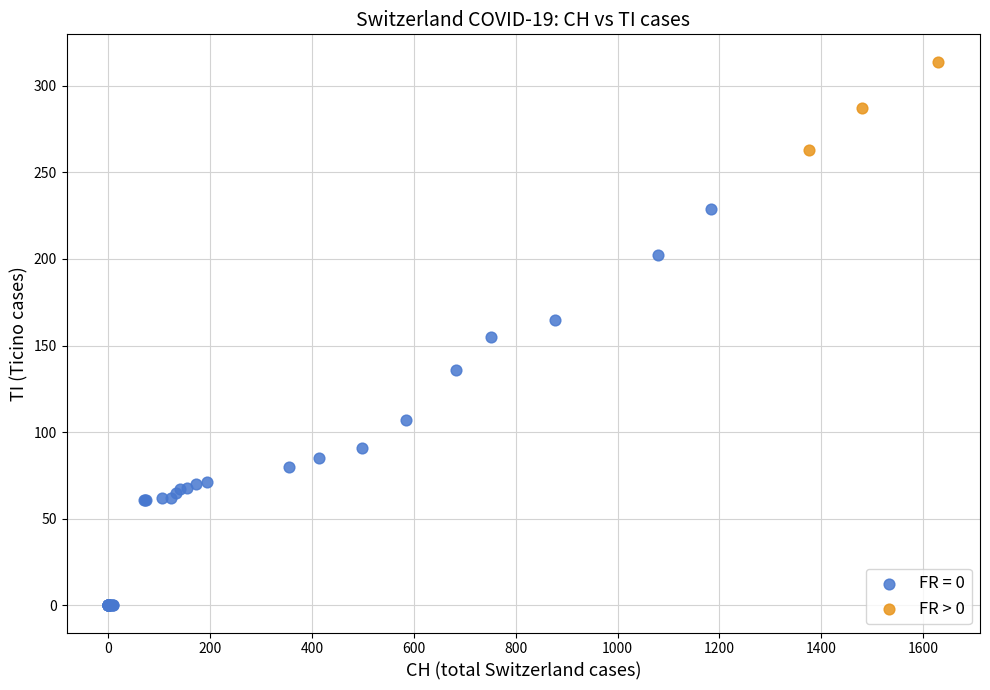

Which series has the largest Y range (max minus min)?

FR = 0